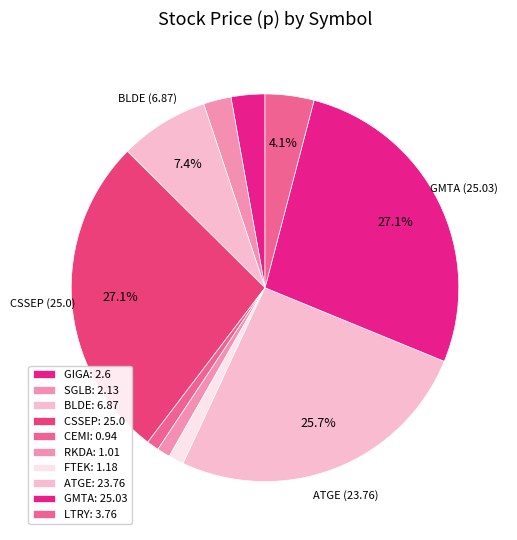

How many slices are in this pie chart?

10